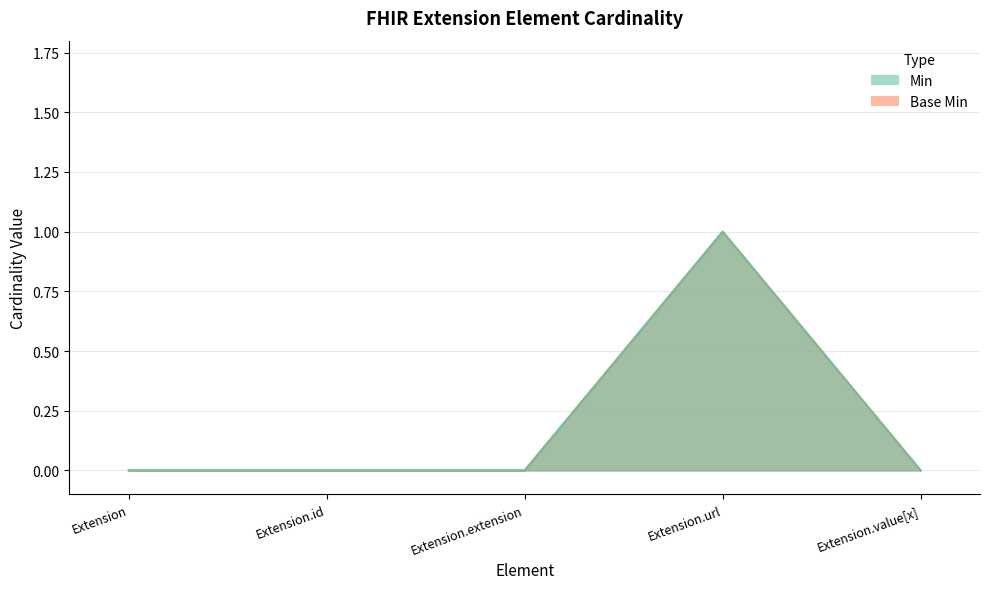

Which category has the lowest value in the Base Min series?

Extension